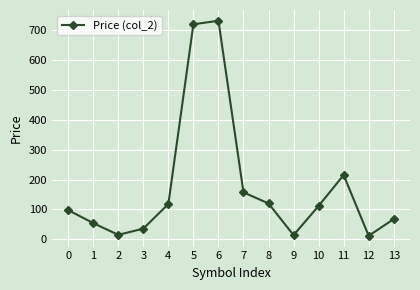

What is the maximum value shown in the chart?

732.5